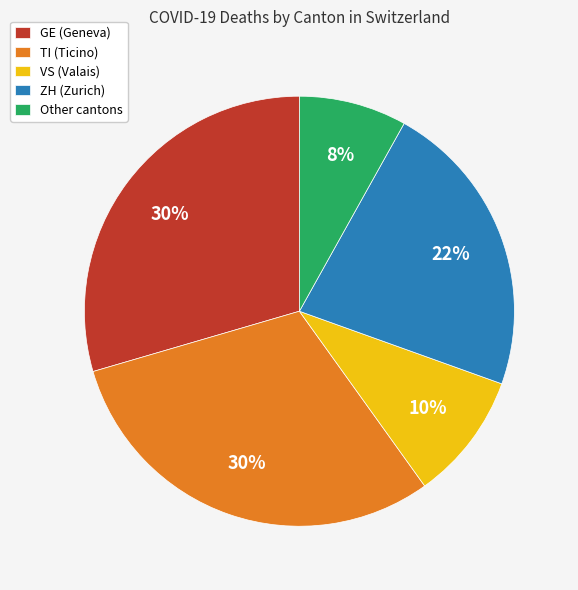

Is the sum of ZH (Zurich) and VS (Valais) greater than half?

No